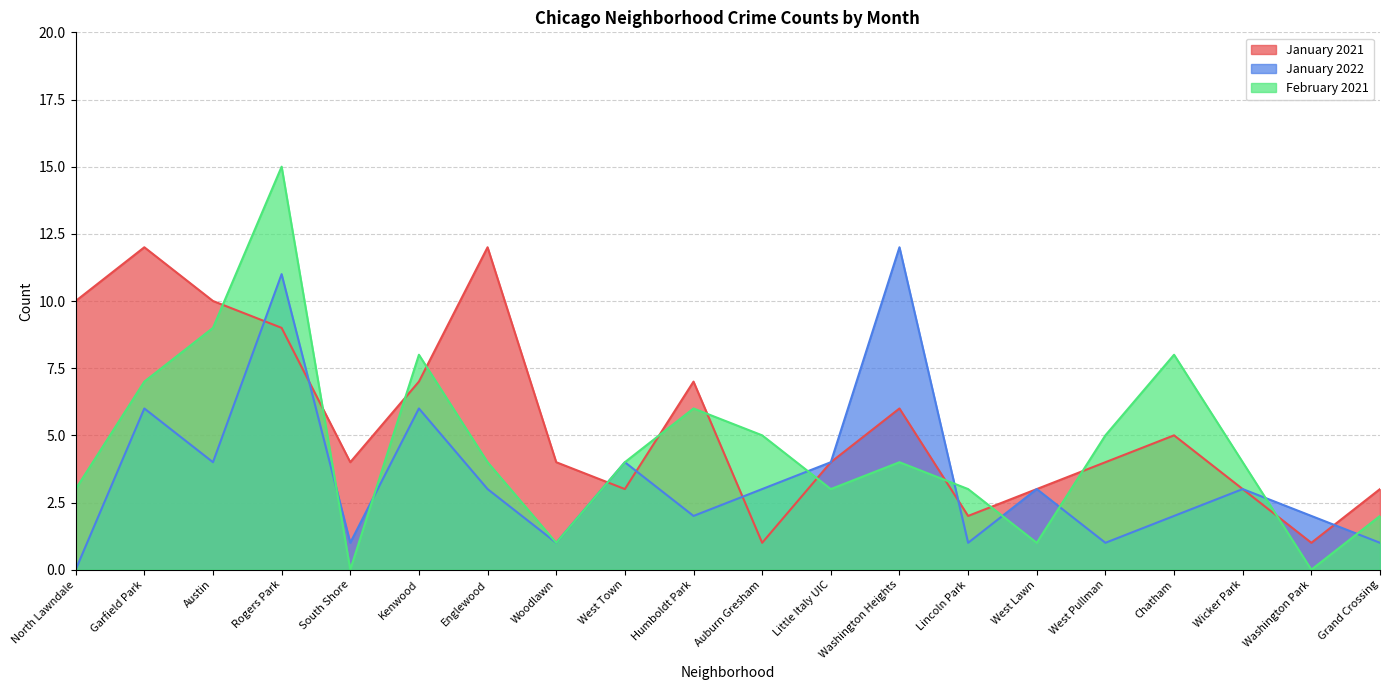

How many values in January 2022 are above zero?

19